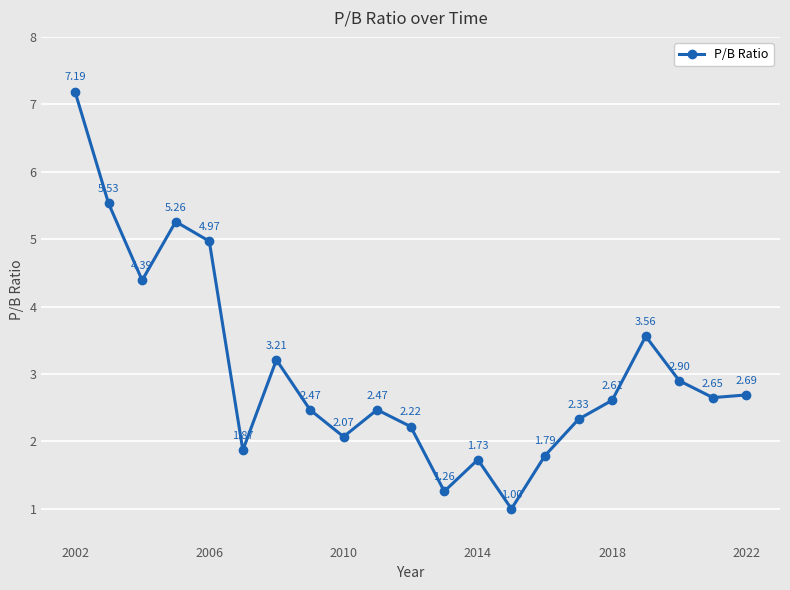

True or false: there are more than 2 points higher than both neighbors.

True